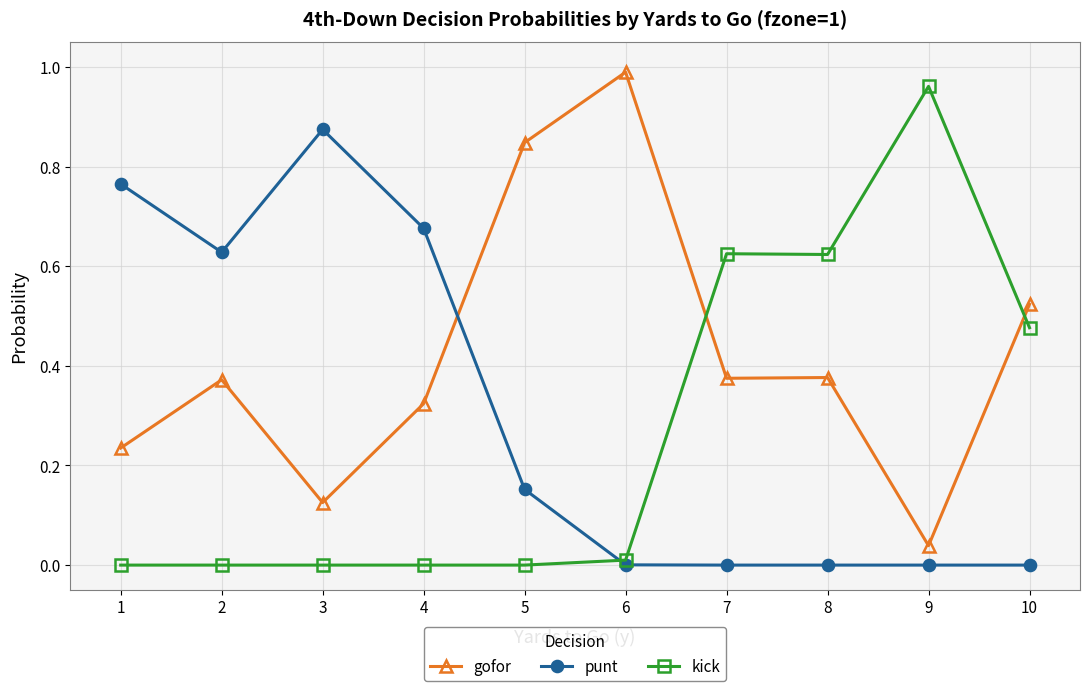

Which category has the highest value in the kick series?

9